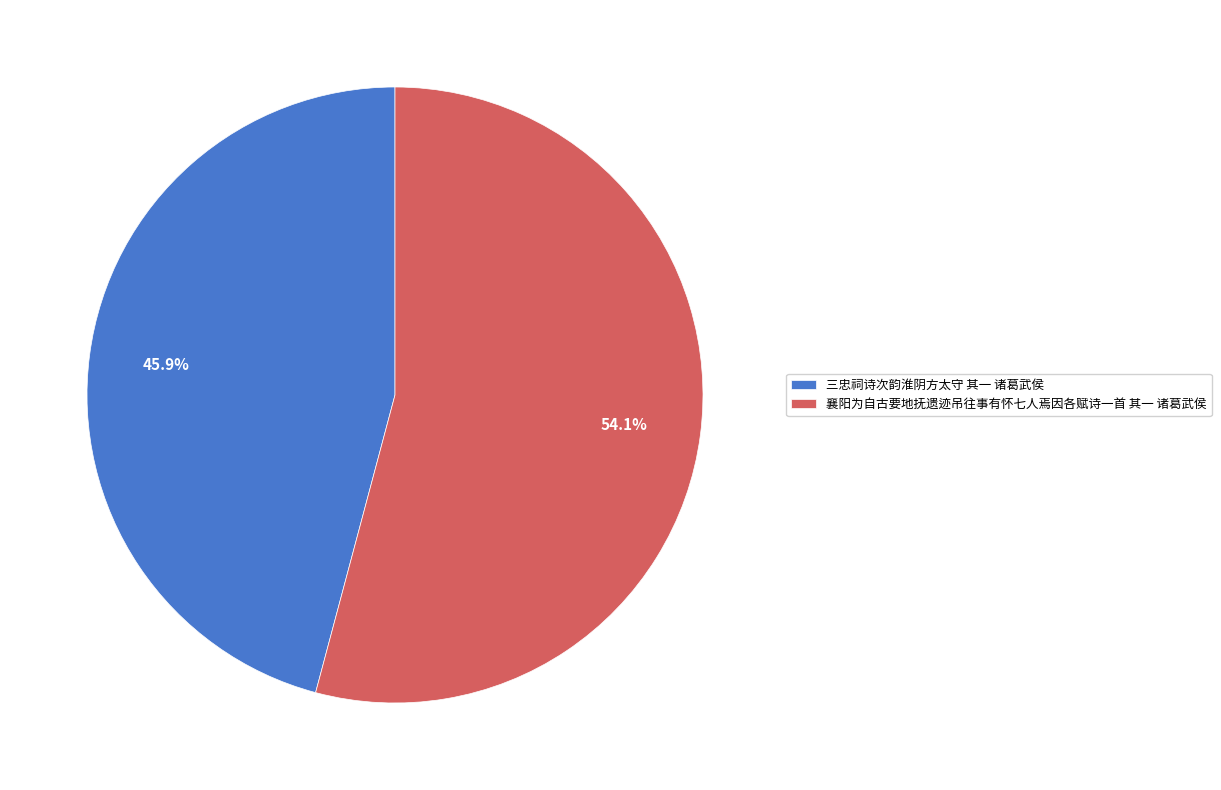

How many slices are in this pie chart?

2